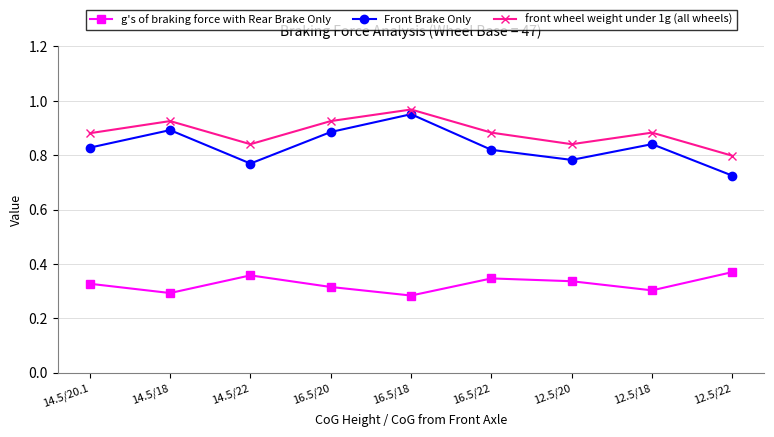

Which series has the largest total across all categories?

front wheel weight under 1g (all wheels)